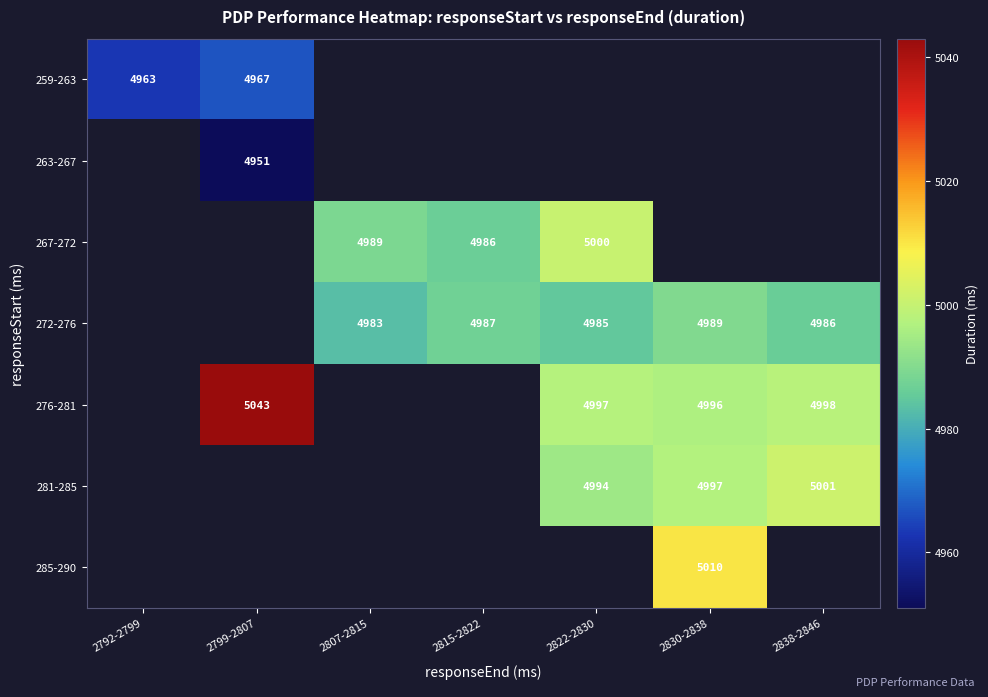

The value of 267-272 at 2815-2822 is 4986. True or false?

True